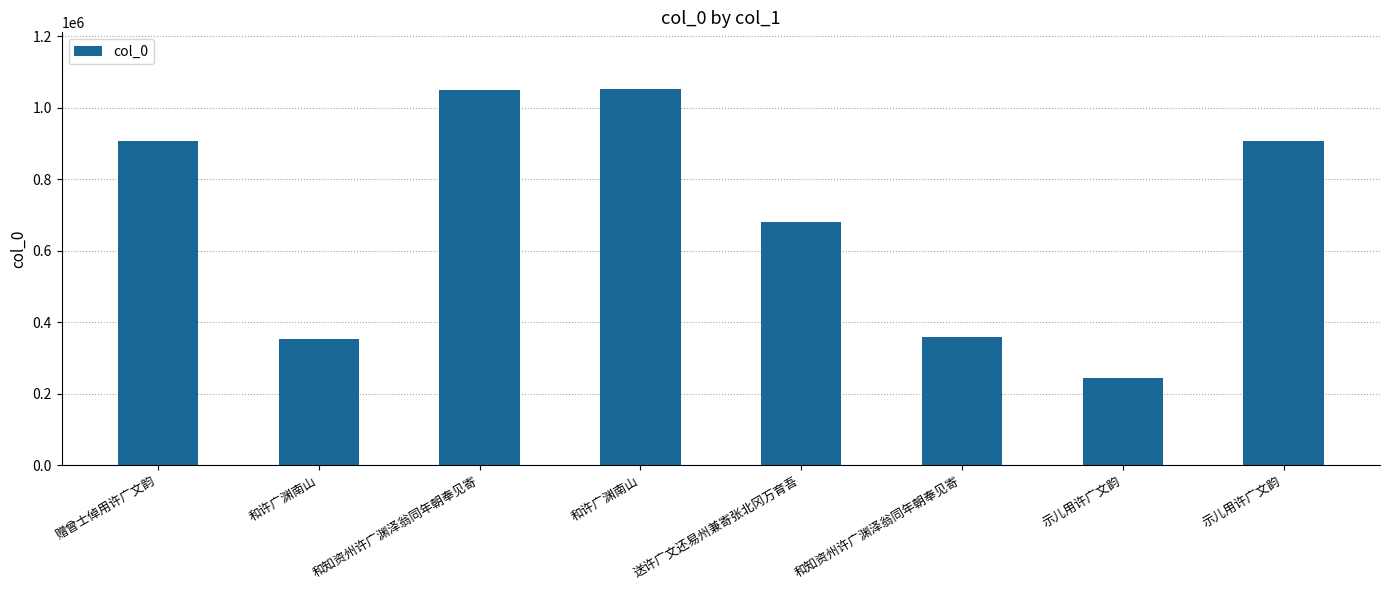

What is the value of the 1st bar from the left?

907334